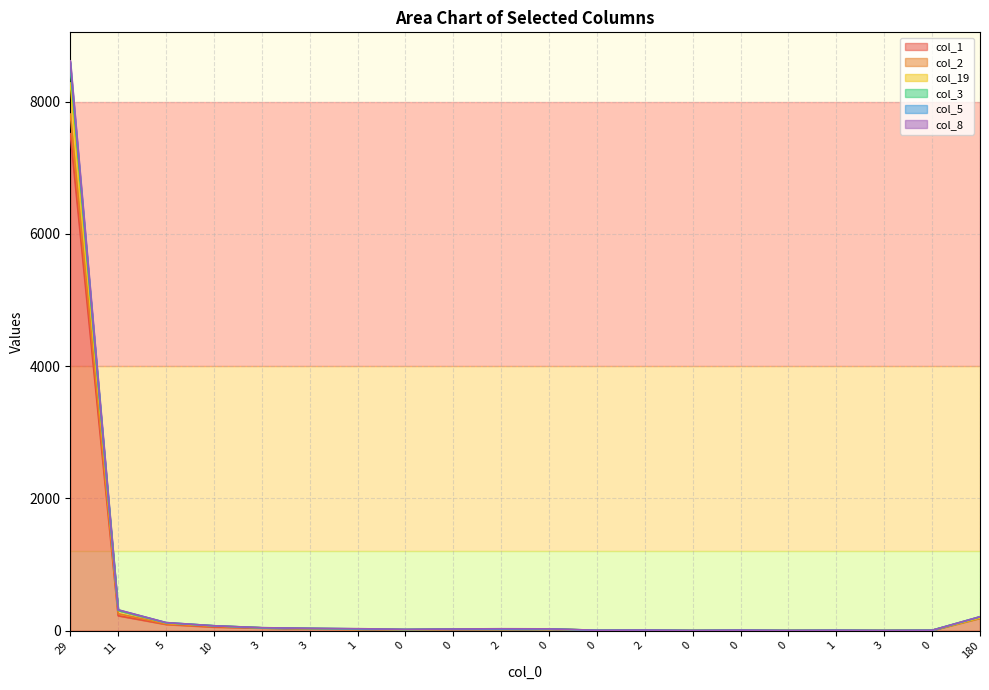

Rank the categories by col_1 value from lowest to highest.

0, 0, 3, 0, 1, 0, 0, 2, 0, 0, 2, 1, 0, 3, 3, 10, 5, 180, 11, 29